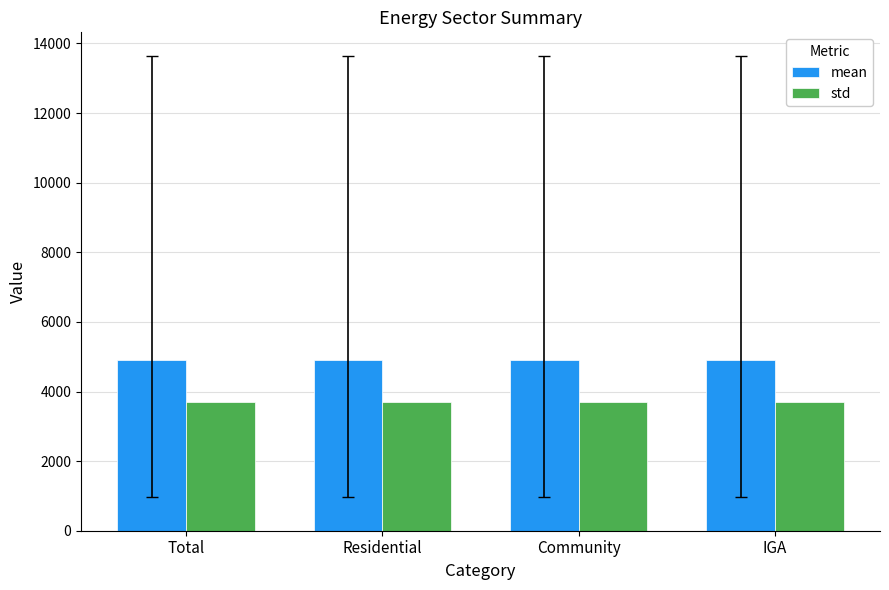

What is the greatest value displayed?

4906.9